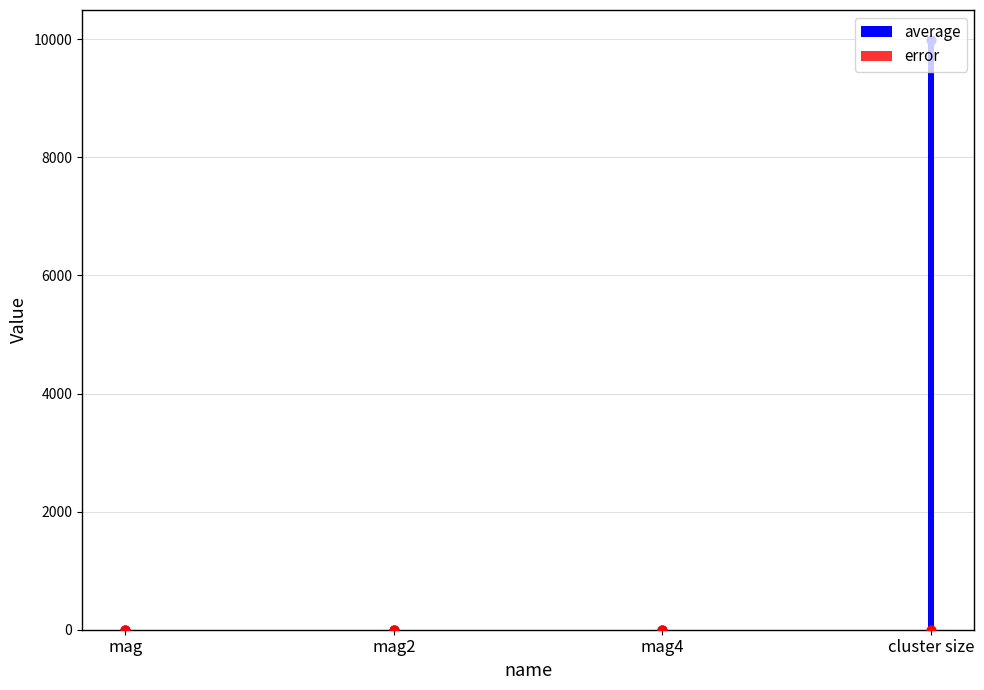

Which series reaches the minimum Y coordinate?

error